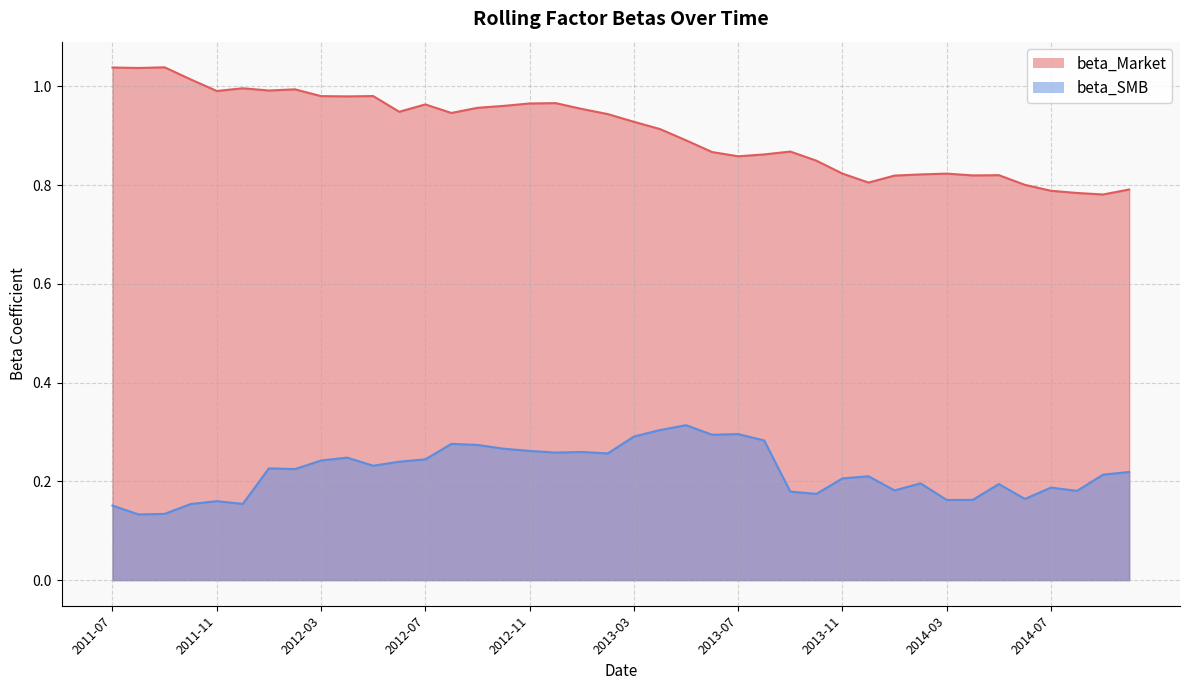

At which label does beta_SMB reach its minimum?

2011-08